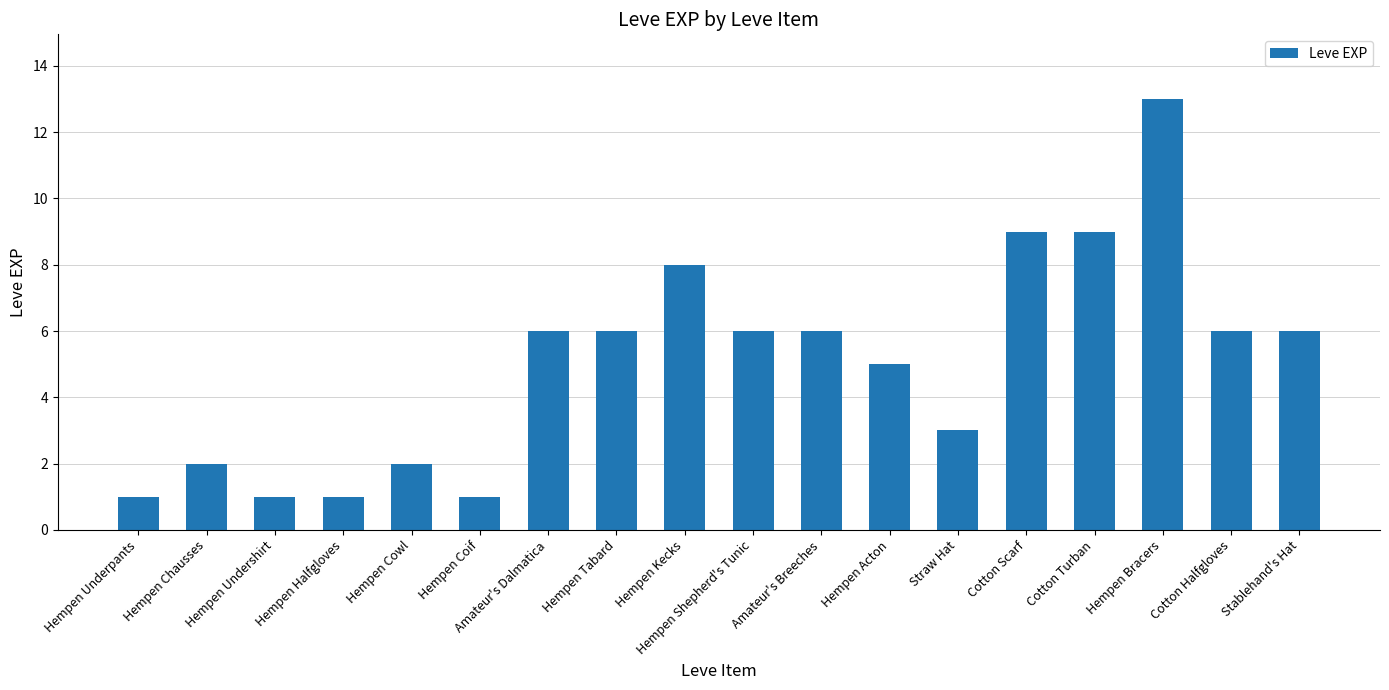

The chart shows a value of 0 at Hempen Coif. True or false?

False